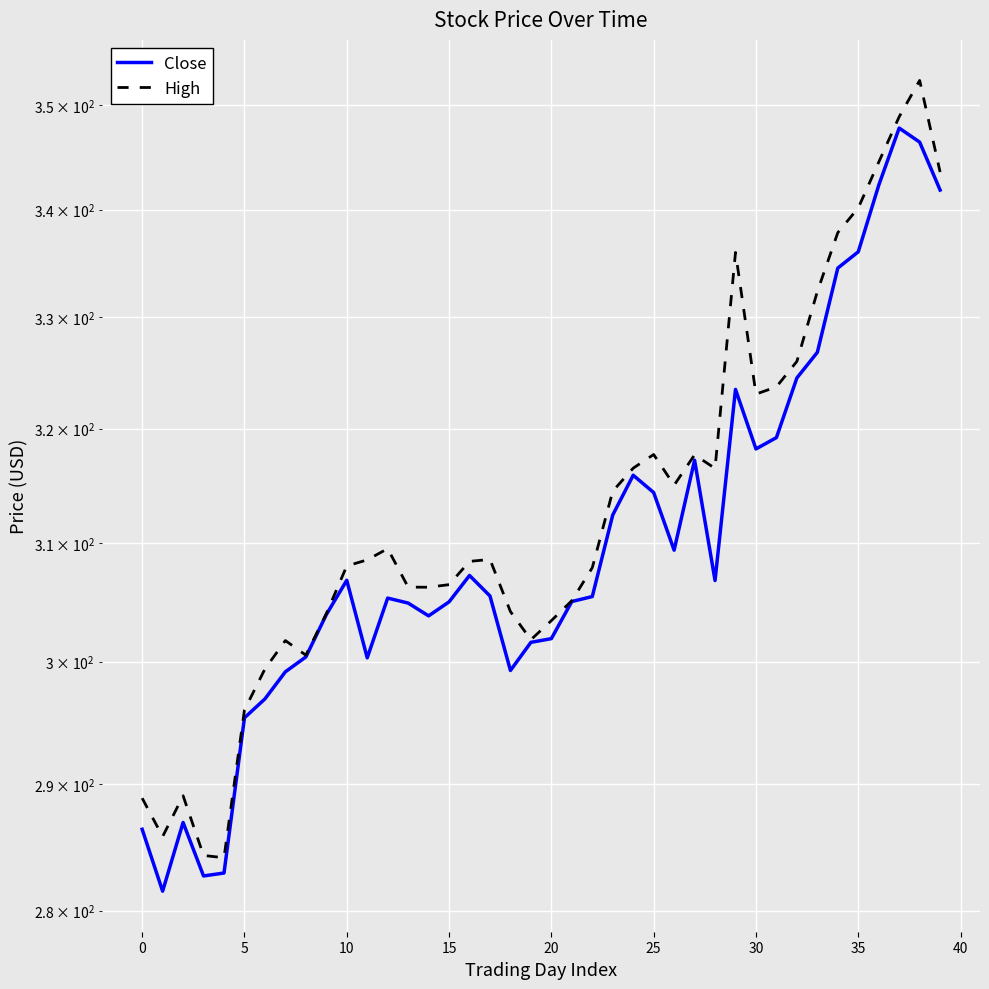

What is the total value across all series at 31?

642.9